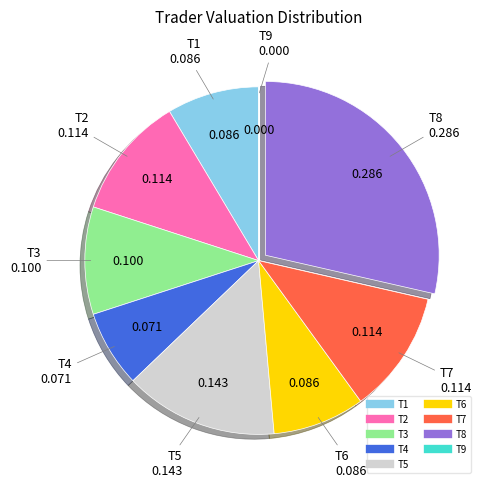

Combined, do T5 and T2 account for over 50%?

No